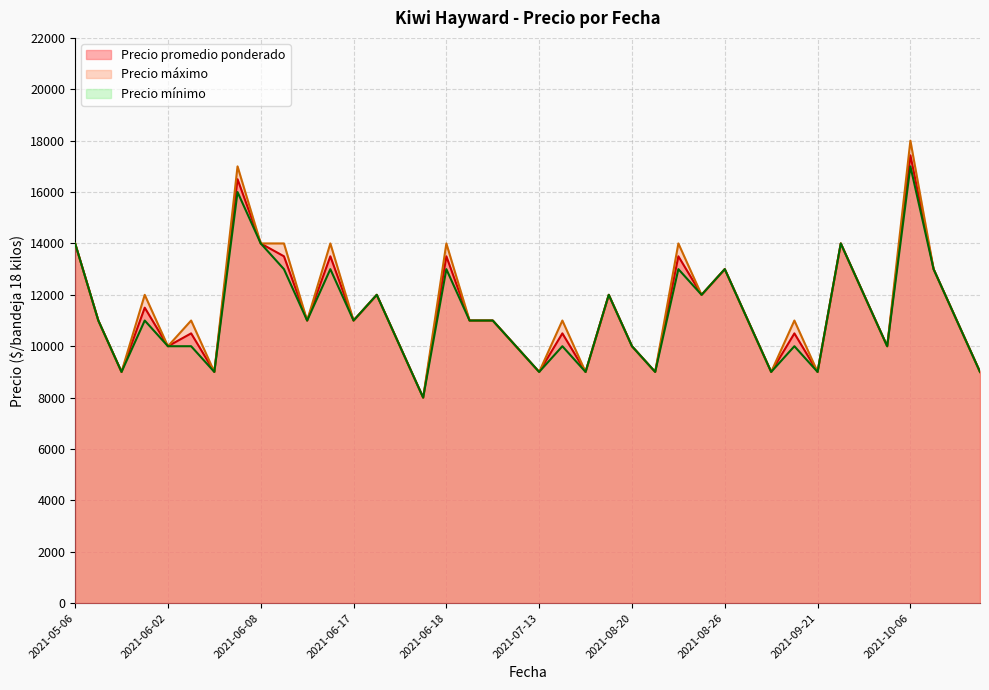

True or false: Precio promedio ponderado and Precio mínimo cross at least once.

False